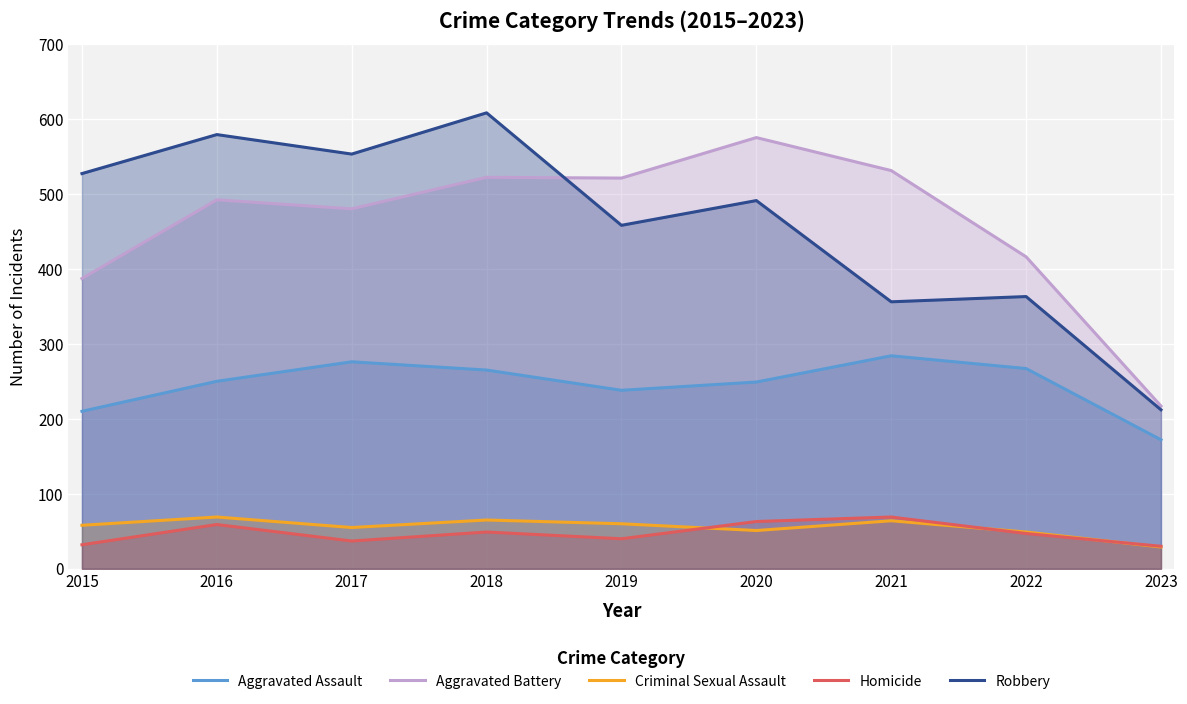

What is the minimum value for Criminal Sexual Assault?

29